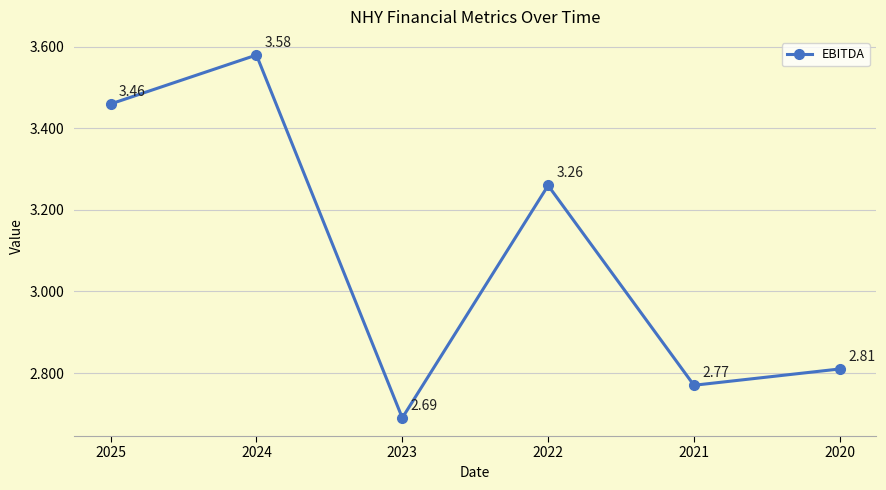

What is the ratio of the value at 2025 to the value at 2023?

1.3